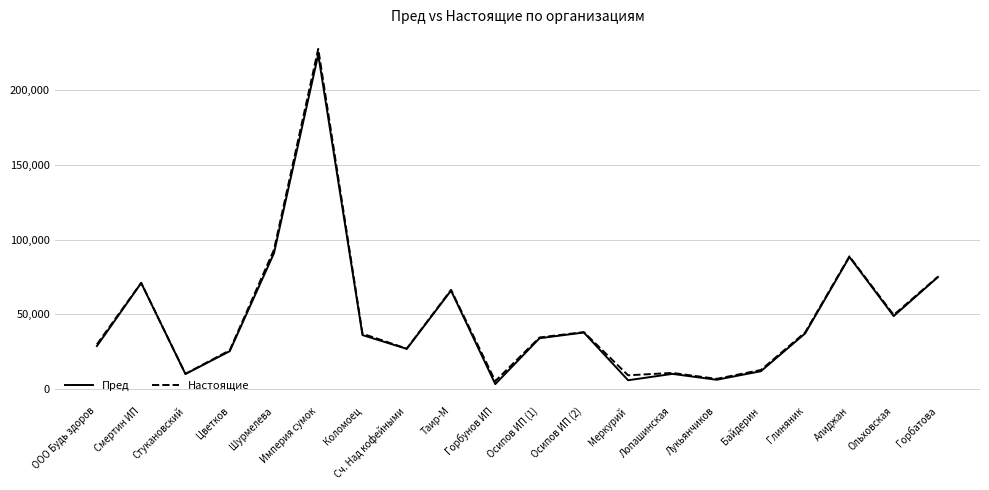

The value of Пред at Цветков is 25468. True or false?

True